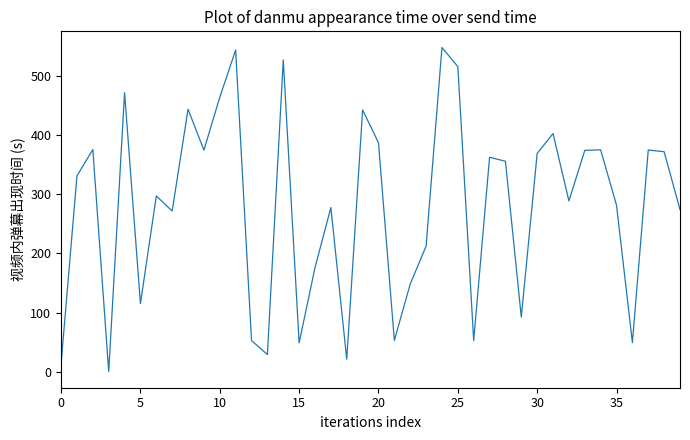

What is the difference between the maximum and minimum values?

547.4